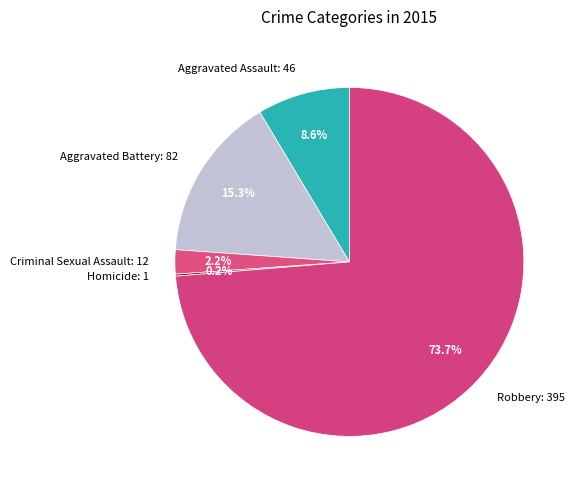

What is the ratio of the value at Aggravated Battery to the value at Robbery?

0.2